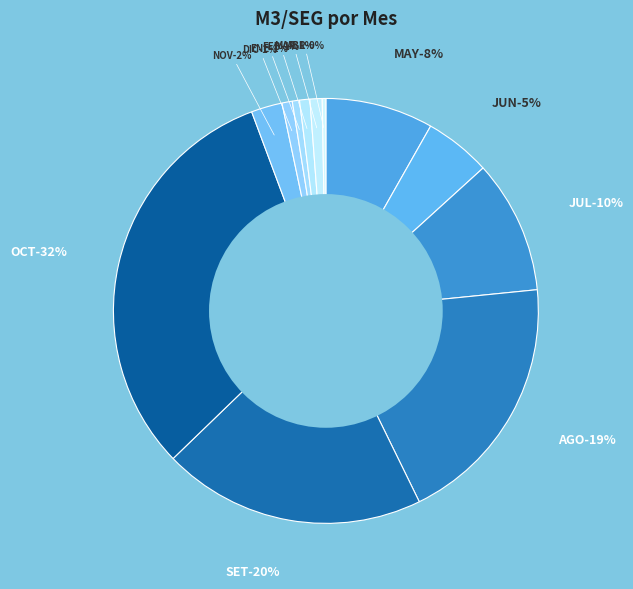

To the nearest percent, what is the combined percentage of OCT and JUN?

37%